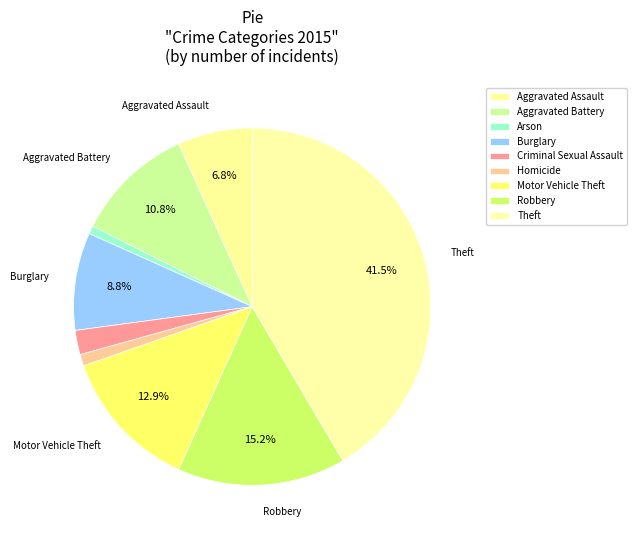

The Homicide slice represents 11% of the pie. True or false?

False